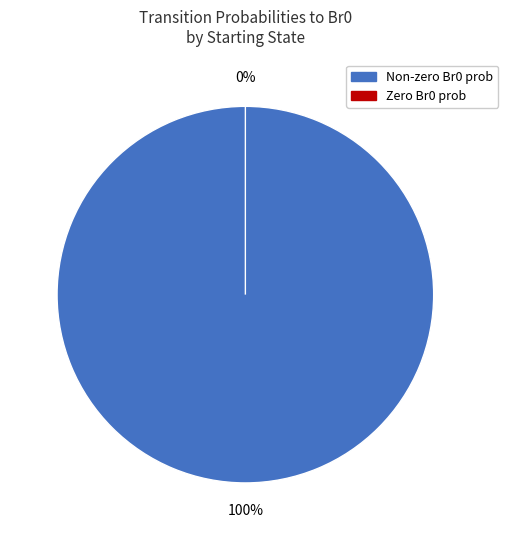

Does Bi2 account for over 50% of the chart?

No